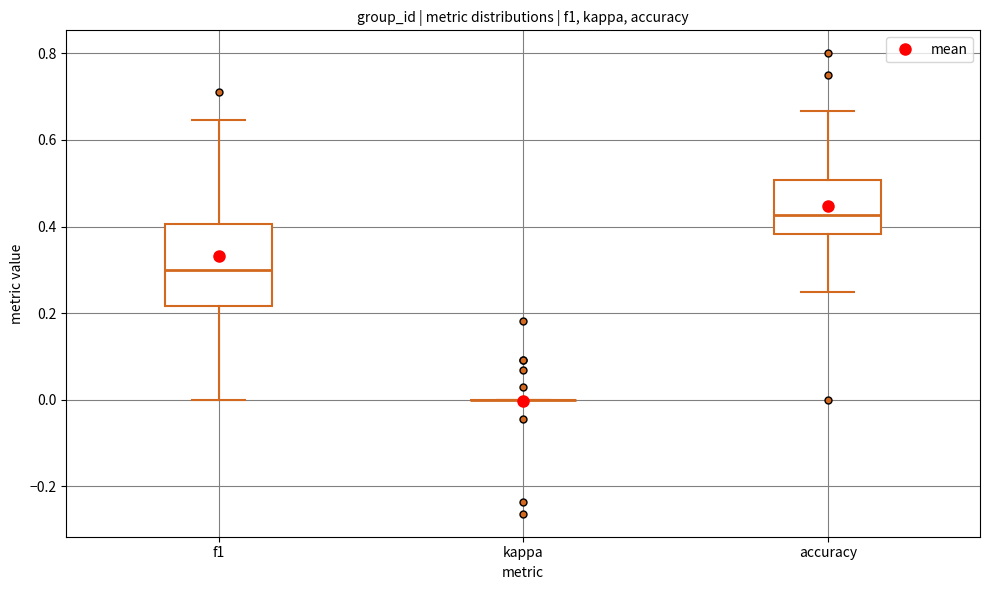

Reading left to right, transcribe this box plot: for each box, give where its median line is, the range the box spans, and where its two whiskers end, as read against the y-axis. The values are not printed on the chart, so give them approximately, as read against the axis.

f1: median 0.30, box 0.22 to 0.40, whiskers 0.00 to 0.64
kappa: box collapsed to a line at 0.00, whiskers 0.00 to 0.00
accuracy: median 0.42, box 0.38 to 0.50, whiskers 0.26 to 0.66